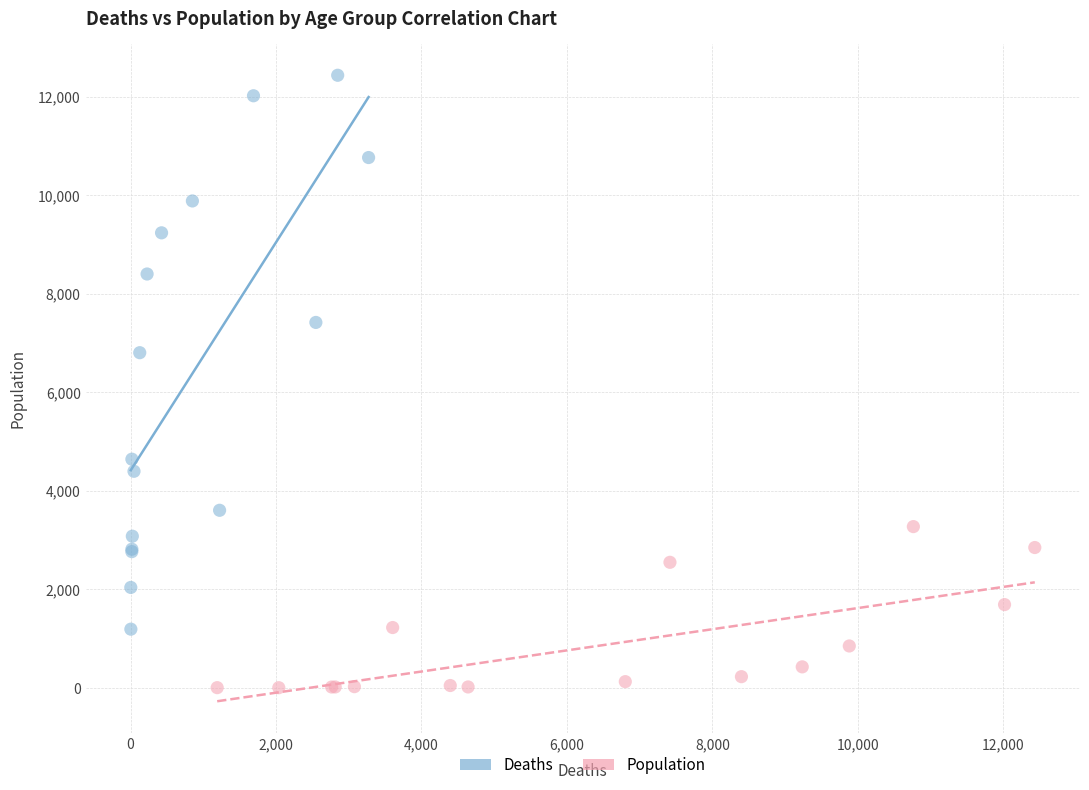

Which series reaches the minimum Y coordinate?

Population